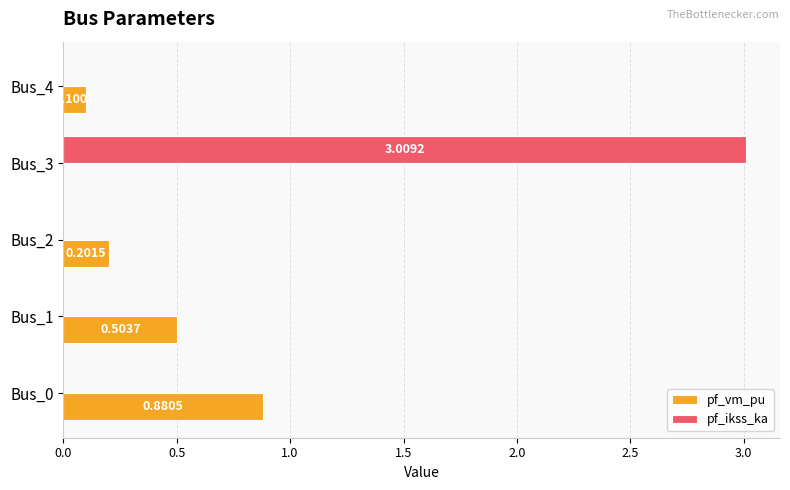

At which category is the sum across all series the highest?

Bus_3